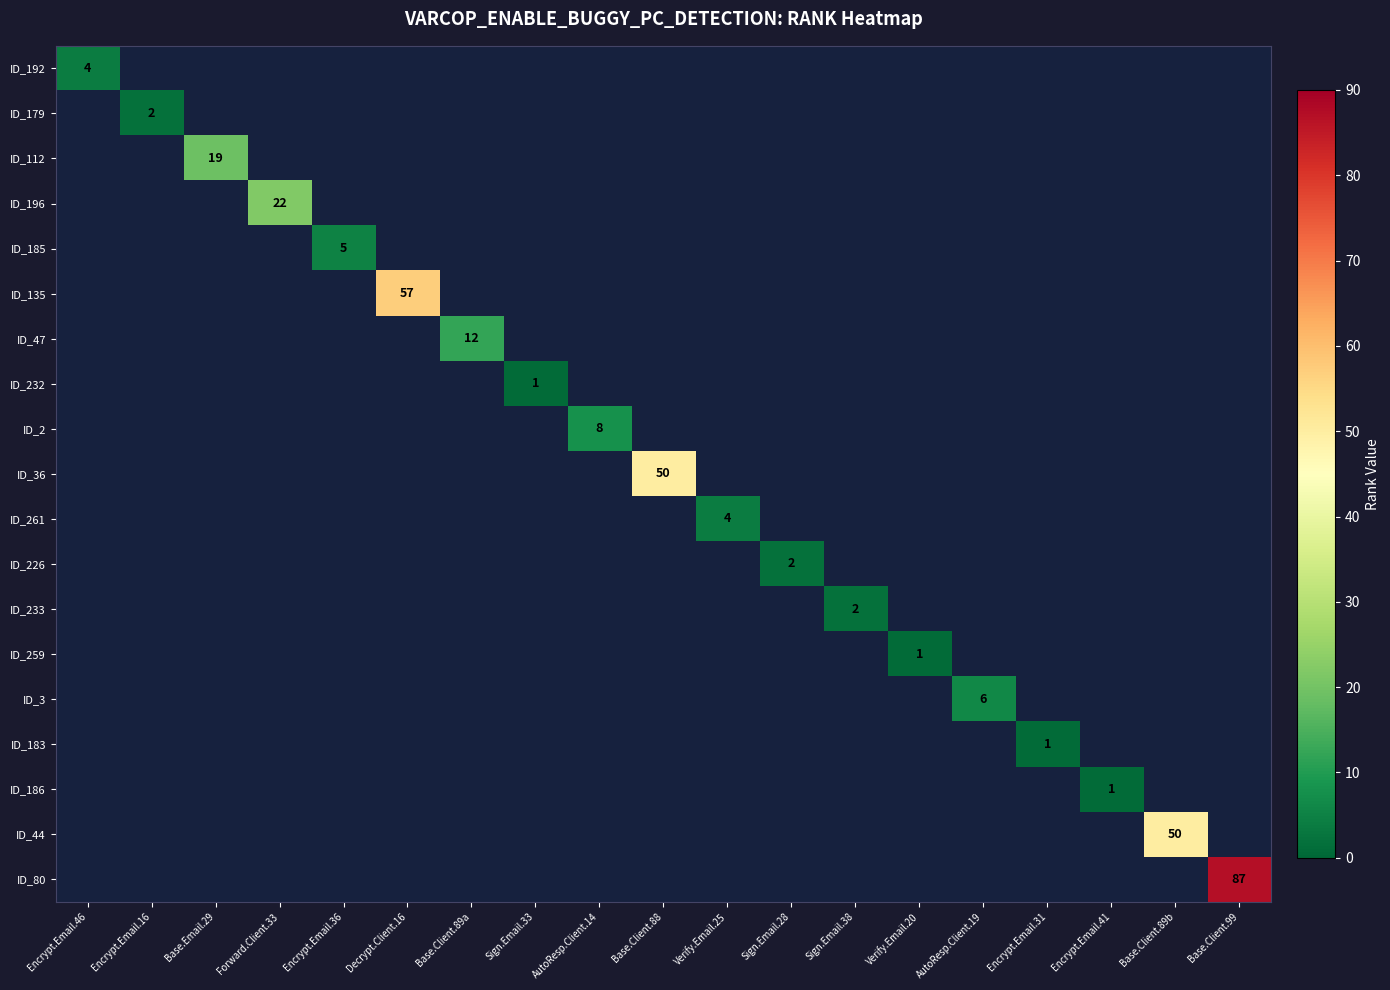

The value of ID_185 at Encrypt.Email.36 is 8. True or false?

False